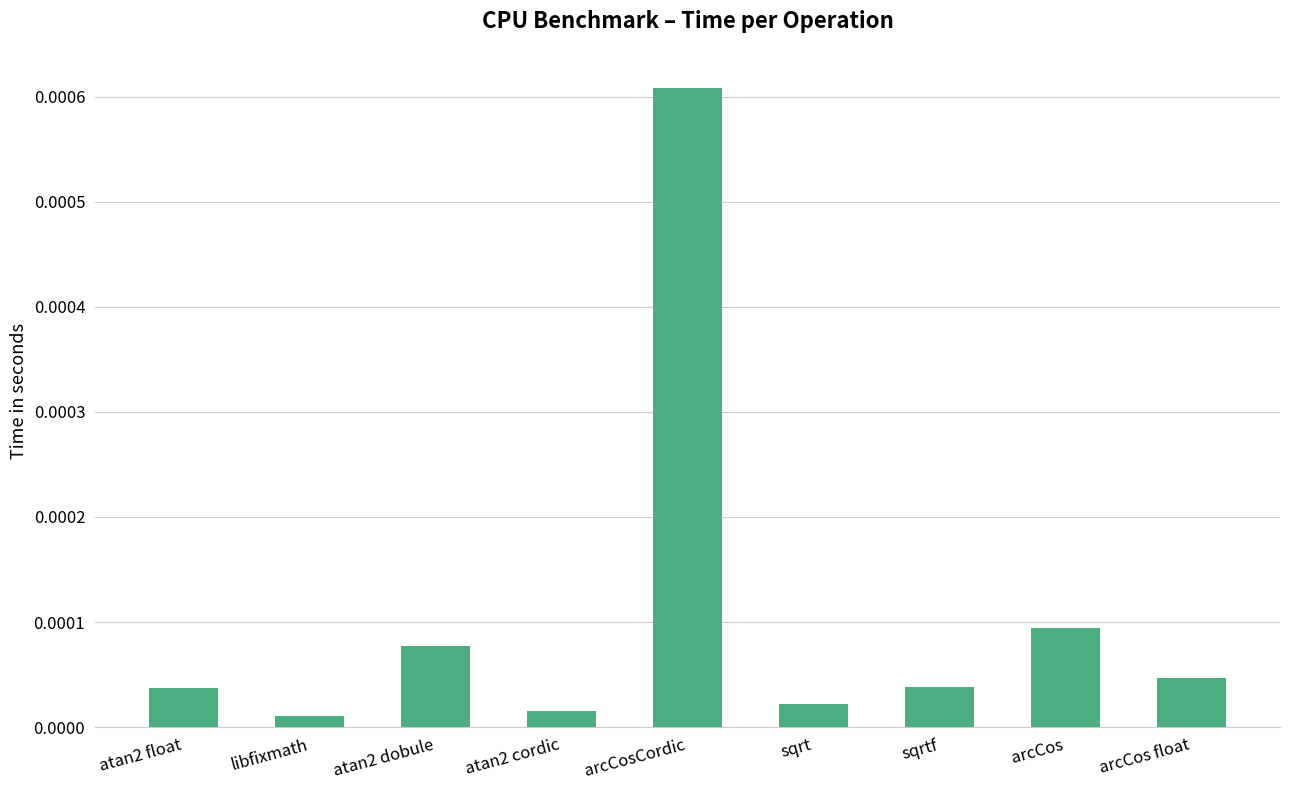

At which category does the chart reach its peak across all series?

arcCosCordic